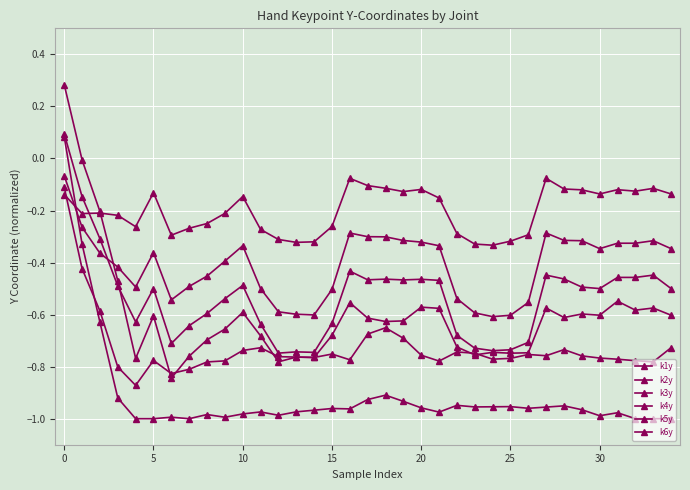

How many lines are shown in the chart?

6